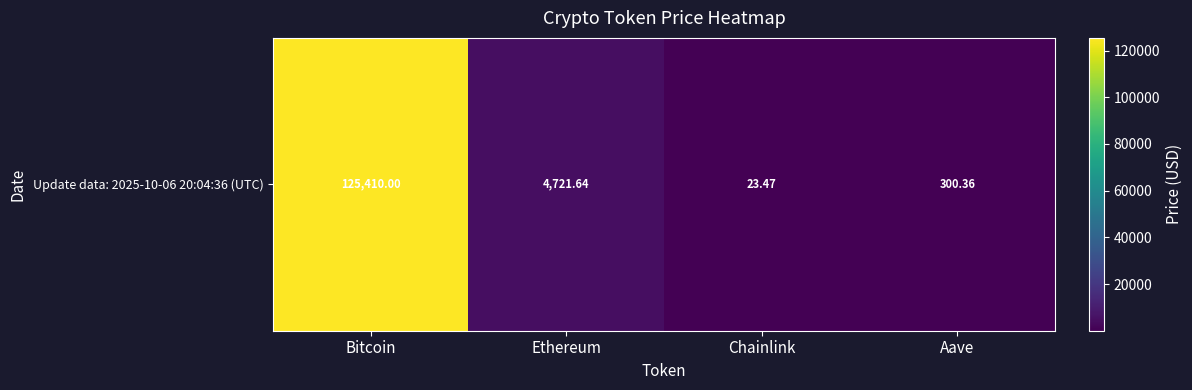

Is it true that the value at Bitcoin is 125410.0?

True